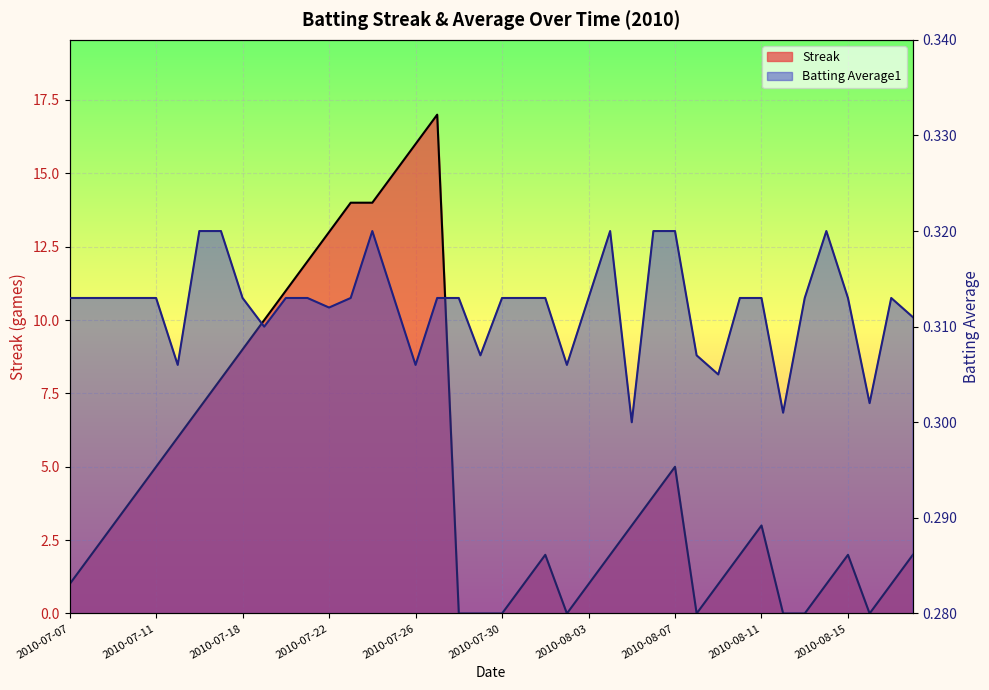

How many distinct data groups are displayed?

2